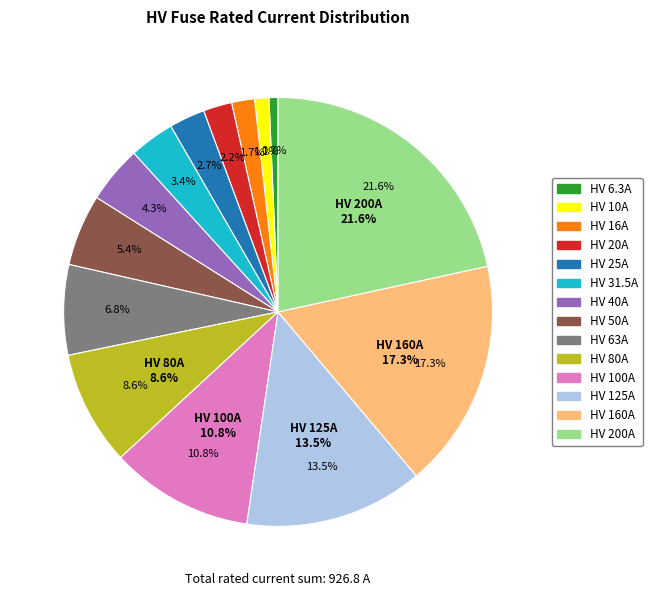

Combined, do HV 63A and HV 6.3A account for over 50%?

No